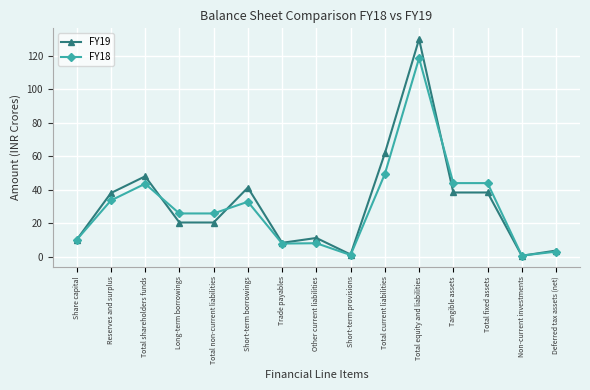

At which label does FY19 reach its peak?

Total equity and liabilities